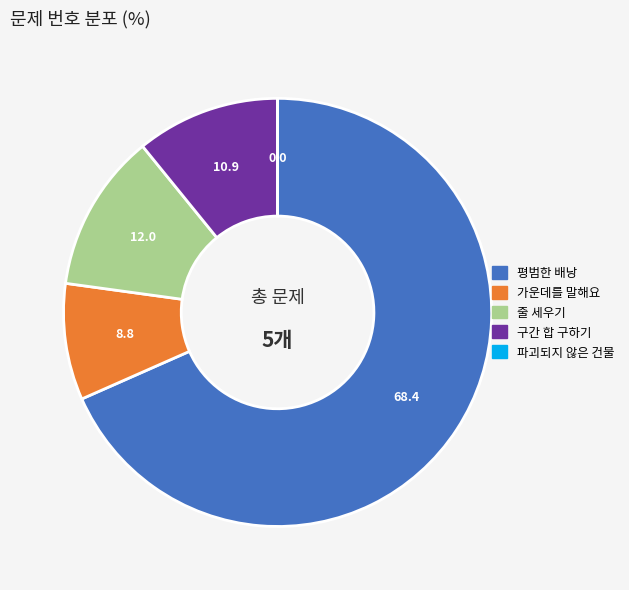

Which has a higher value, 평범한 배낭 or 줄 세우기?

평범한 배낭